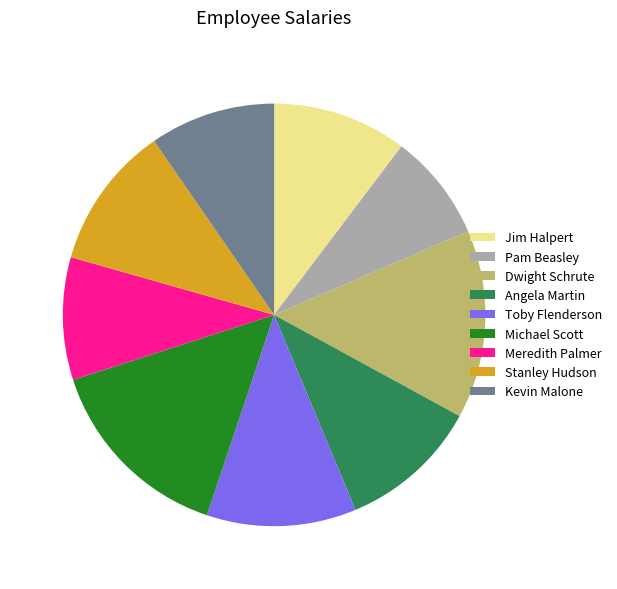

Do Angela Martin and Dwight Schrute together represent more than half of the pie?

No